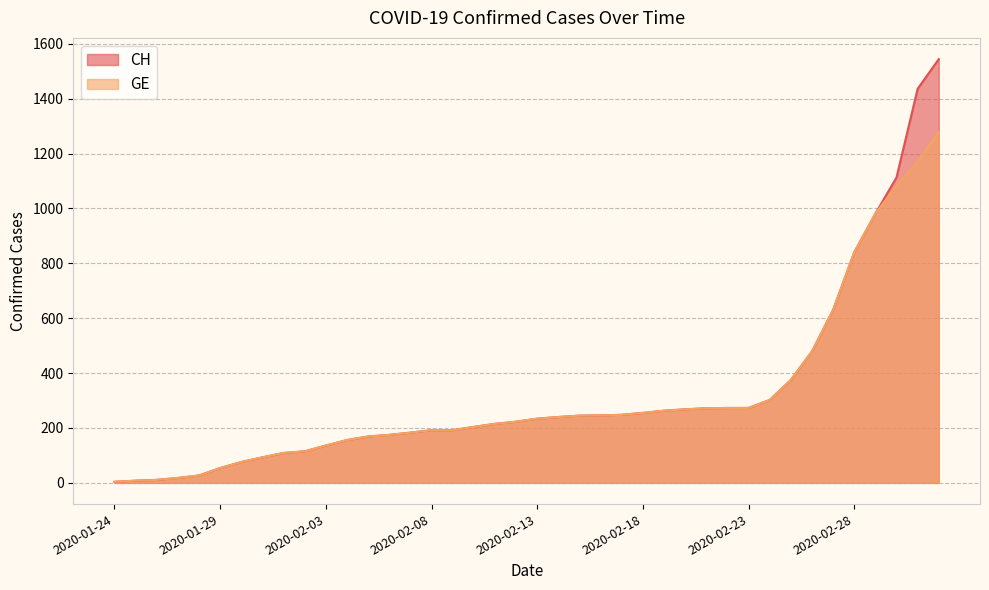

How many lines are shown in the chart?

2